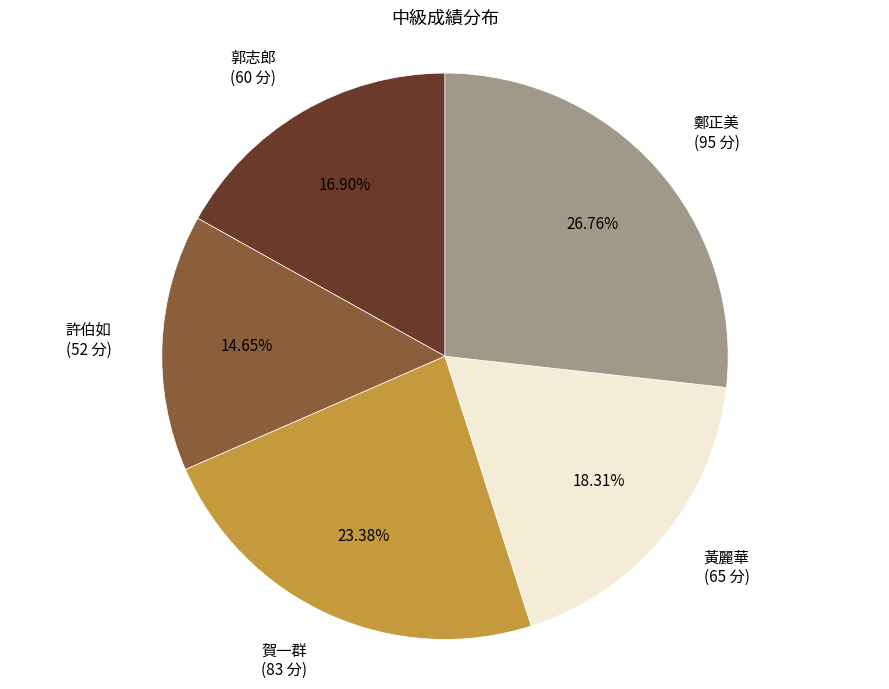

To the nearest percent, what is the difference between the largest and smallest slice percentages?

12%